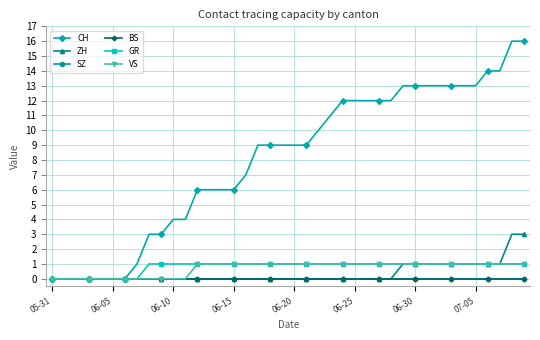

At which label does CH first exceed 9?

22